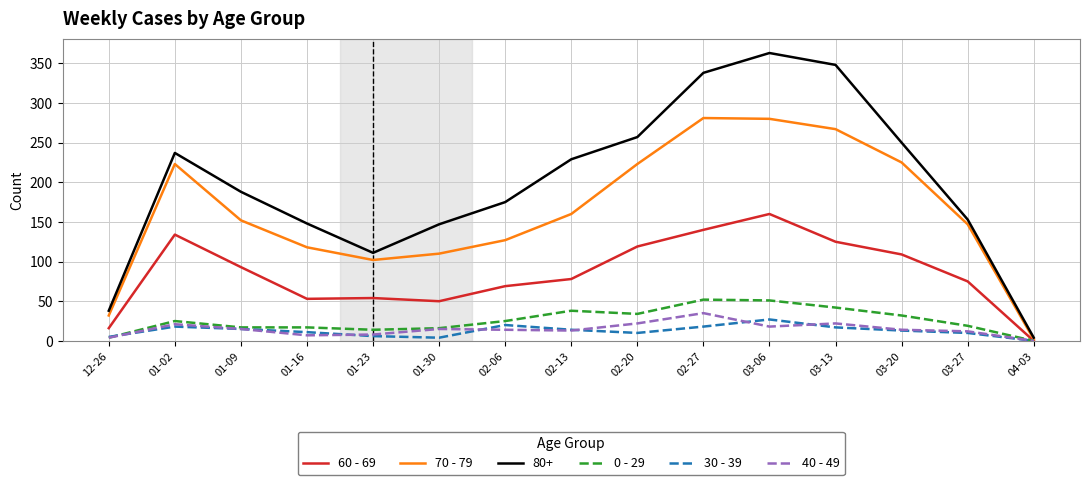

What is the total value across all series at 03-13?

821